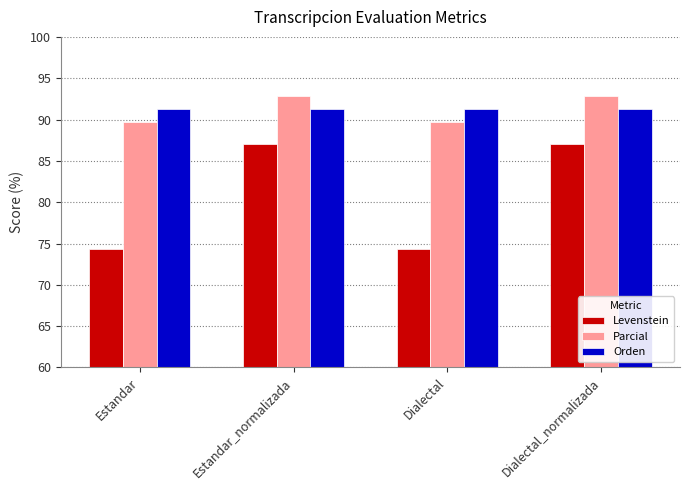

Rank the series by their maximum value, from highest to lowest.

Parcial, Orden, Levenstein